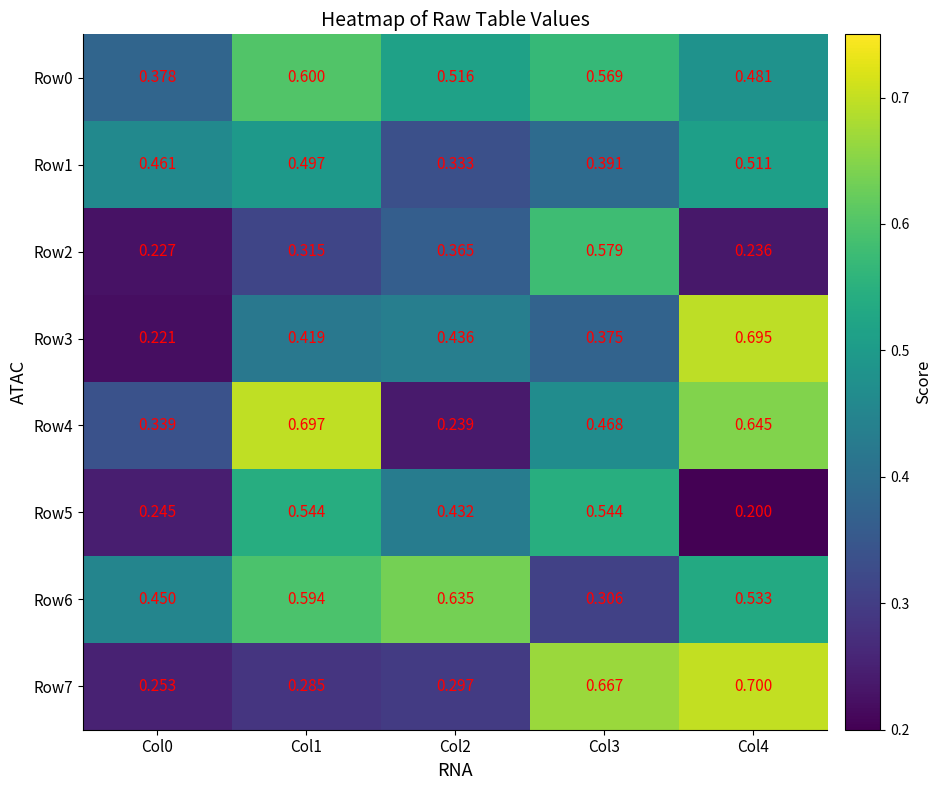

Which category has the highest value across all series?

Col4